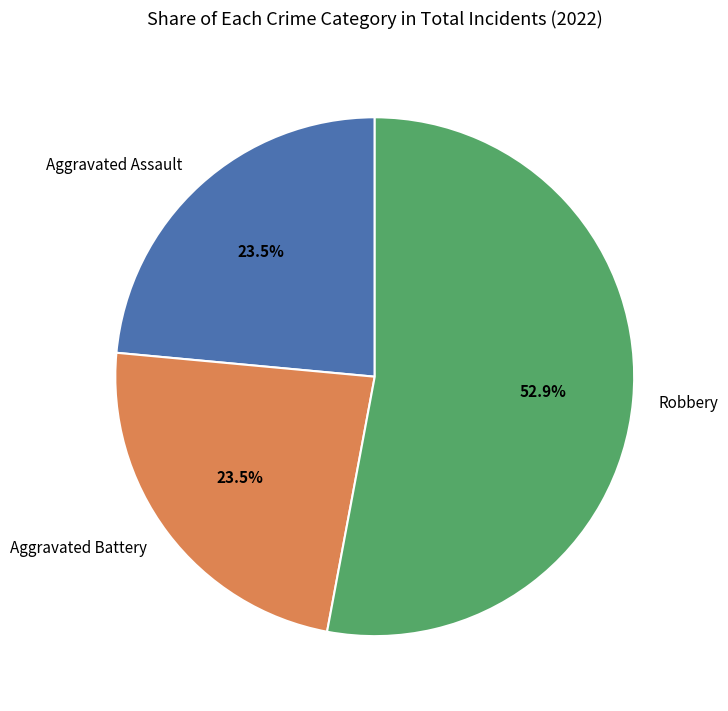

Is there a majority slice in this chart?

Yes